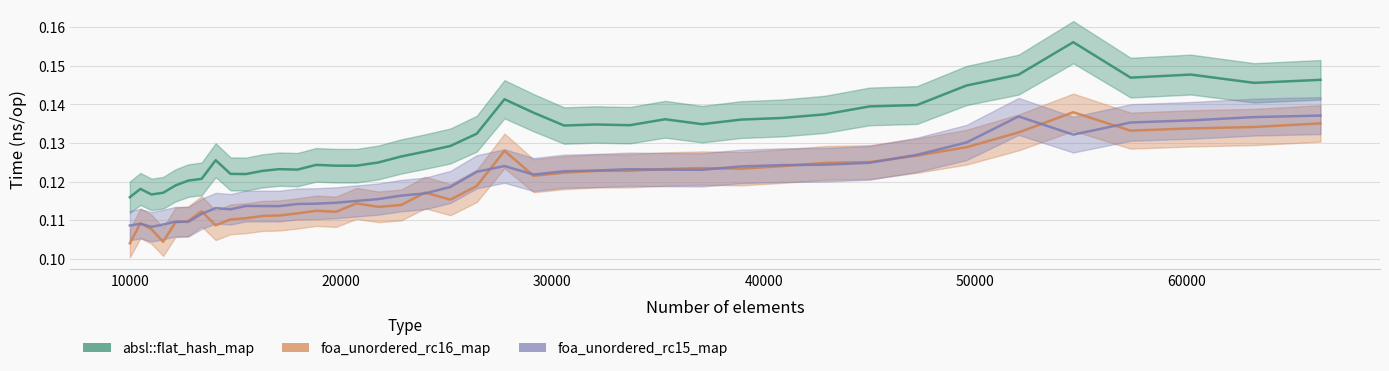

Is it true that foa_unordered_rc16_map equals 0.1 at 57372?

True